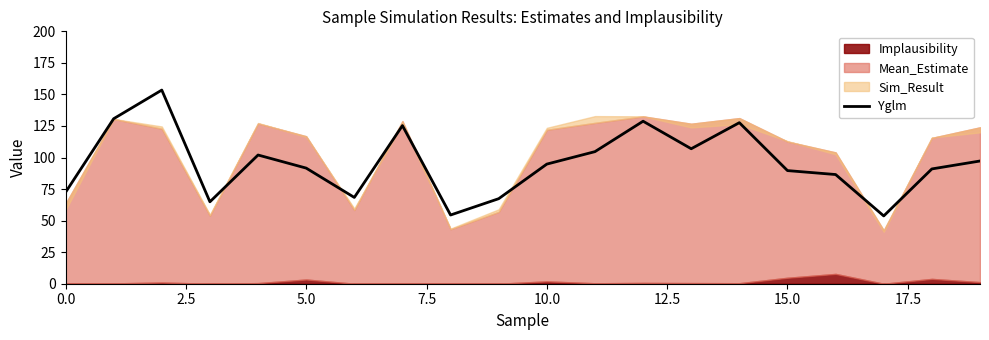

What is the label of the 7th point from the right?

13